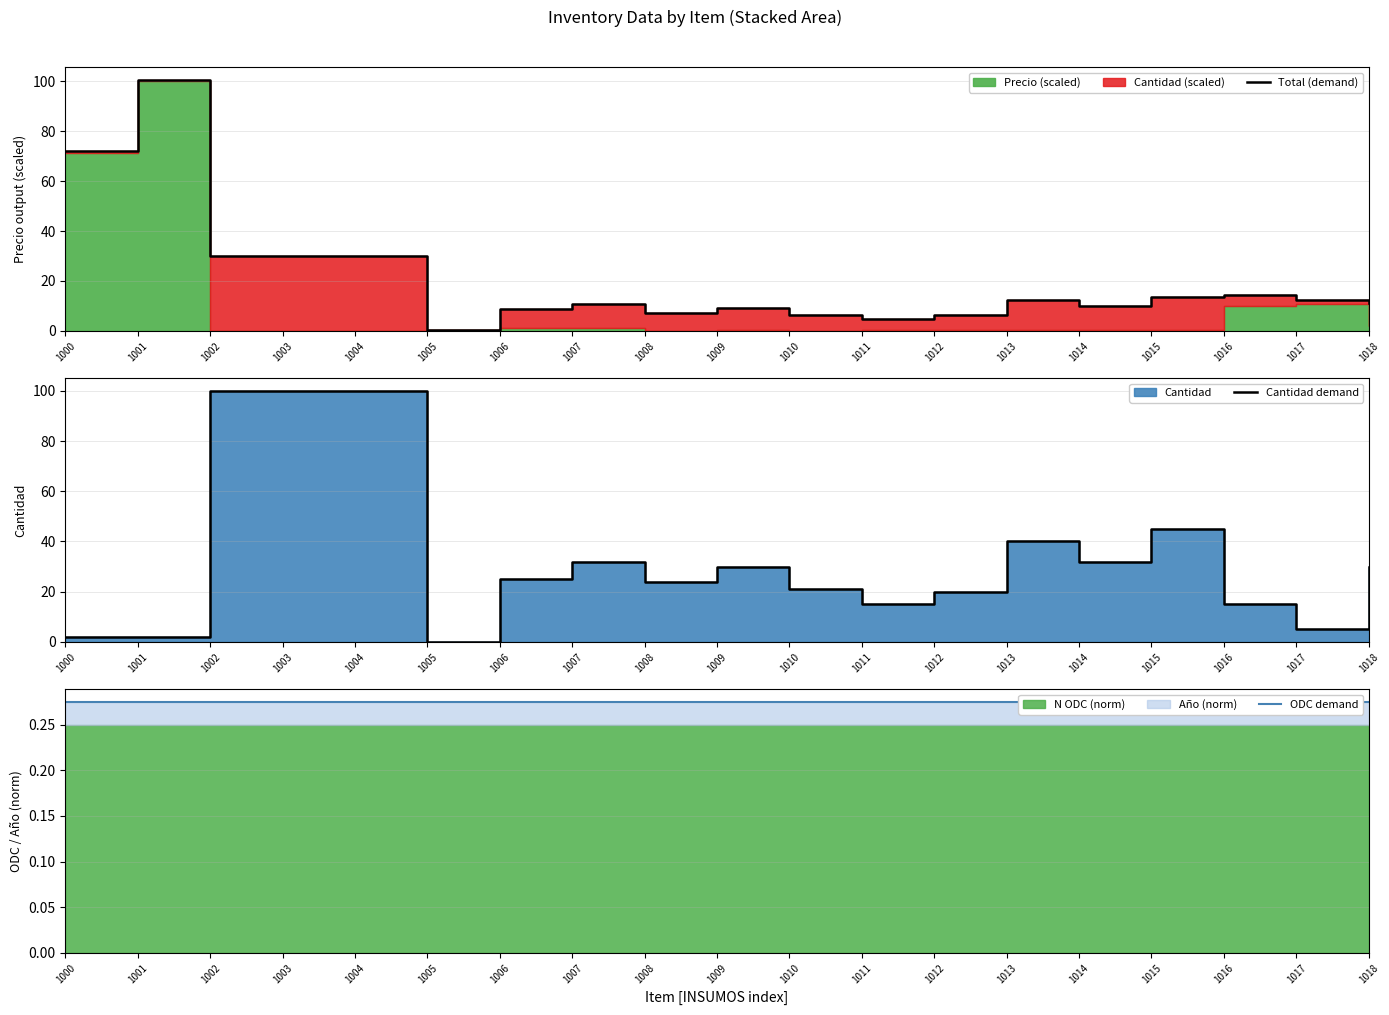

How many interior local valleys does the Total (demand) series have?

5